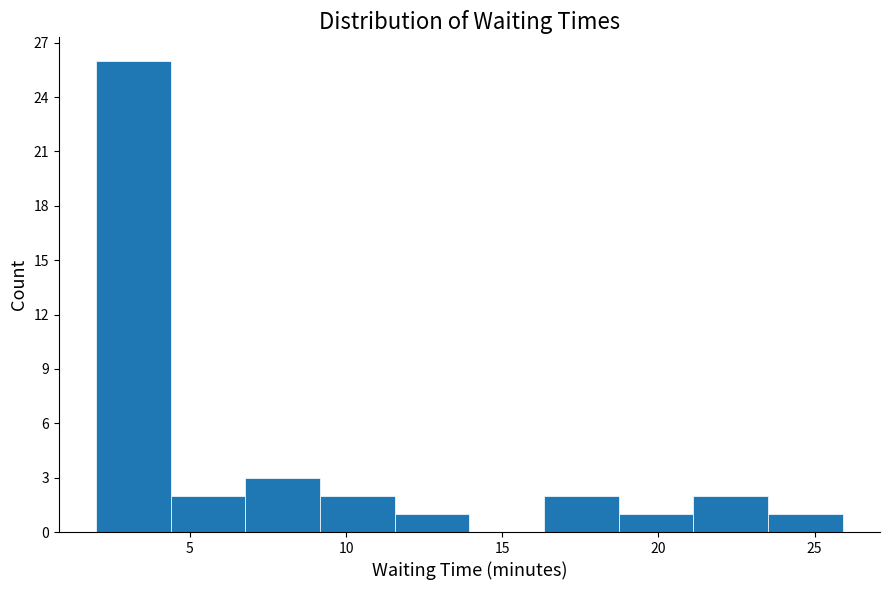

Reading left to right, transcribe this chart: for each bar, give the range it covers on the x-axis and its height. Neither the bar edges nor the heights are printed on the chart, so give them approximately, as read against the axes.

2.0 to 4.5: 26
4.5 to 7.0: 2
7.0 to 9.0: 3
9.0 to 11.5: 2
11.5 to 14.0: 1
14.0 to 16.5: 0
16.5 to 18.5: 2
18.5 to 21.0: 1
21.0 to 23.5: 2
23.5 to 26.0: 1